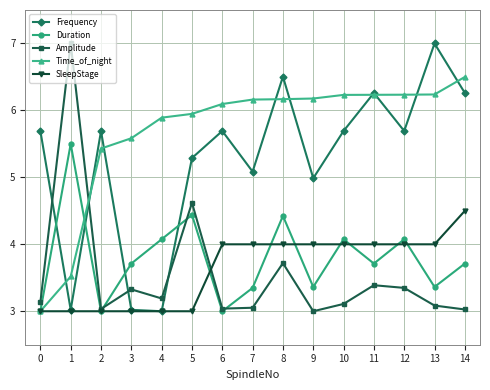

True or false: Amplitude and Duration cross at least once.

True